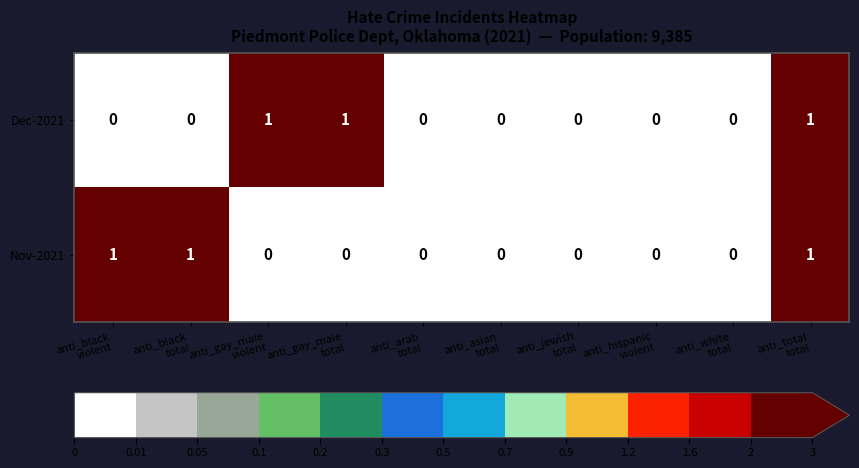

How many positive values does the Nov-2021 series have?

3